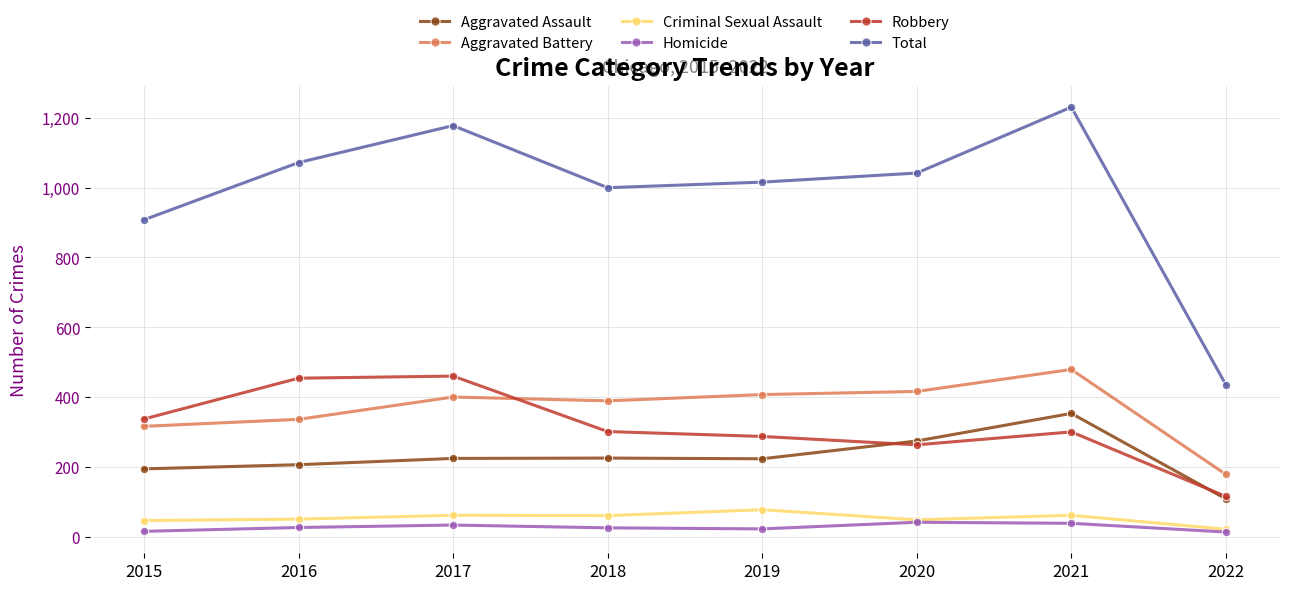

How many interior local peaks does the Total series have?

2